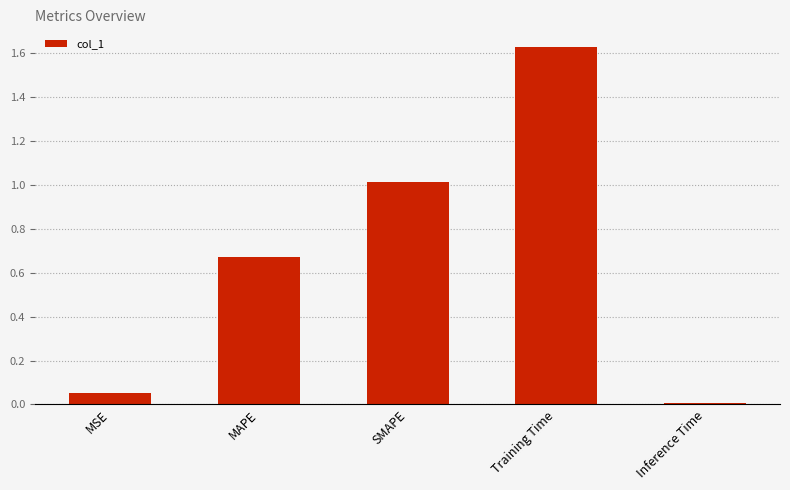

At which category does the chart reach its peak across all series?

Training Time